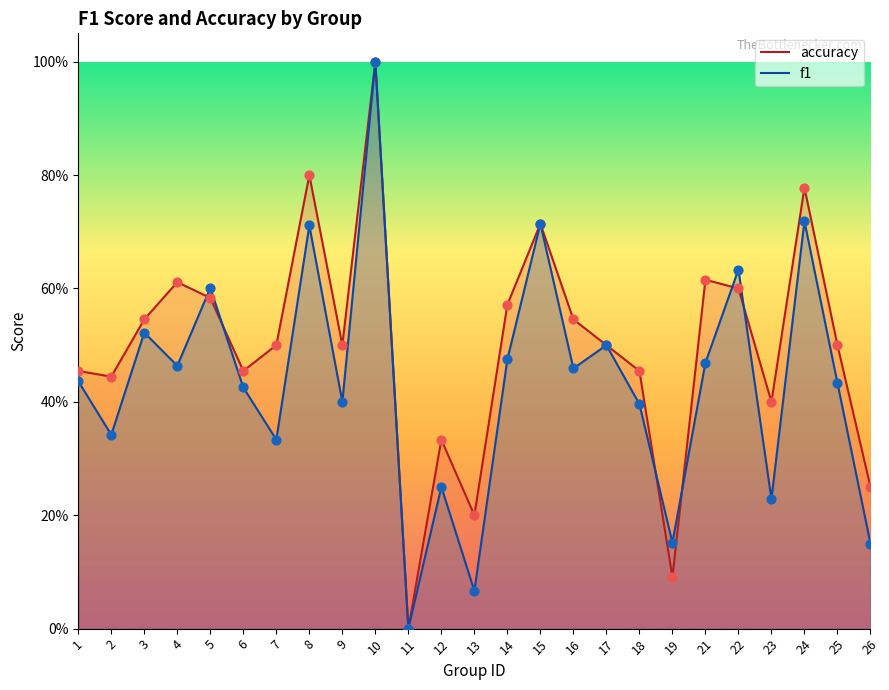

At which category is the sum across all series the highest?

10